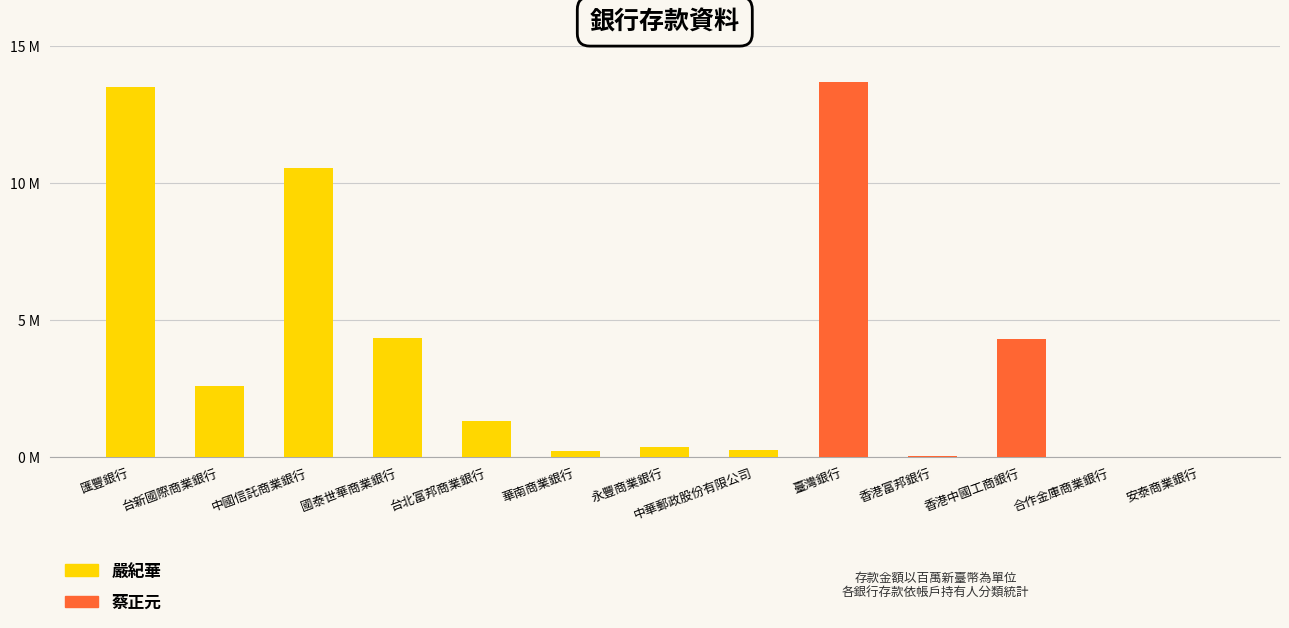

What is the difference between the 蔡正元 values at 香港中國工商銀行 and 永豐商業銀行?

4.3